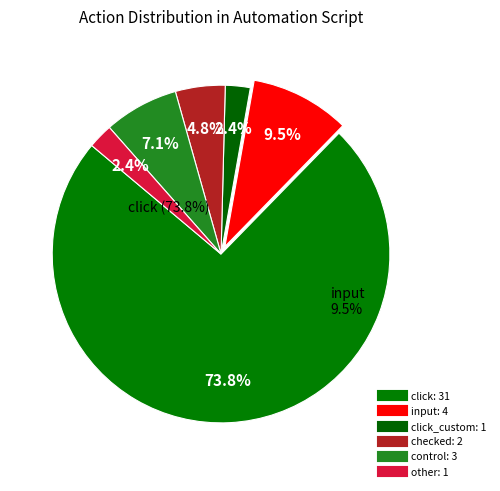

True or false: input accounts for 3% of the total.

False